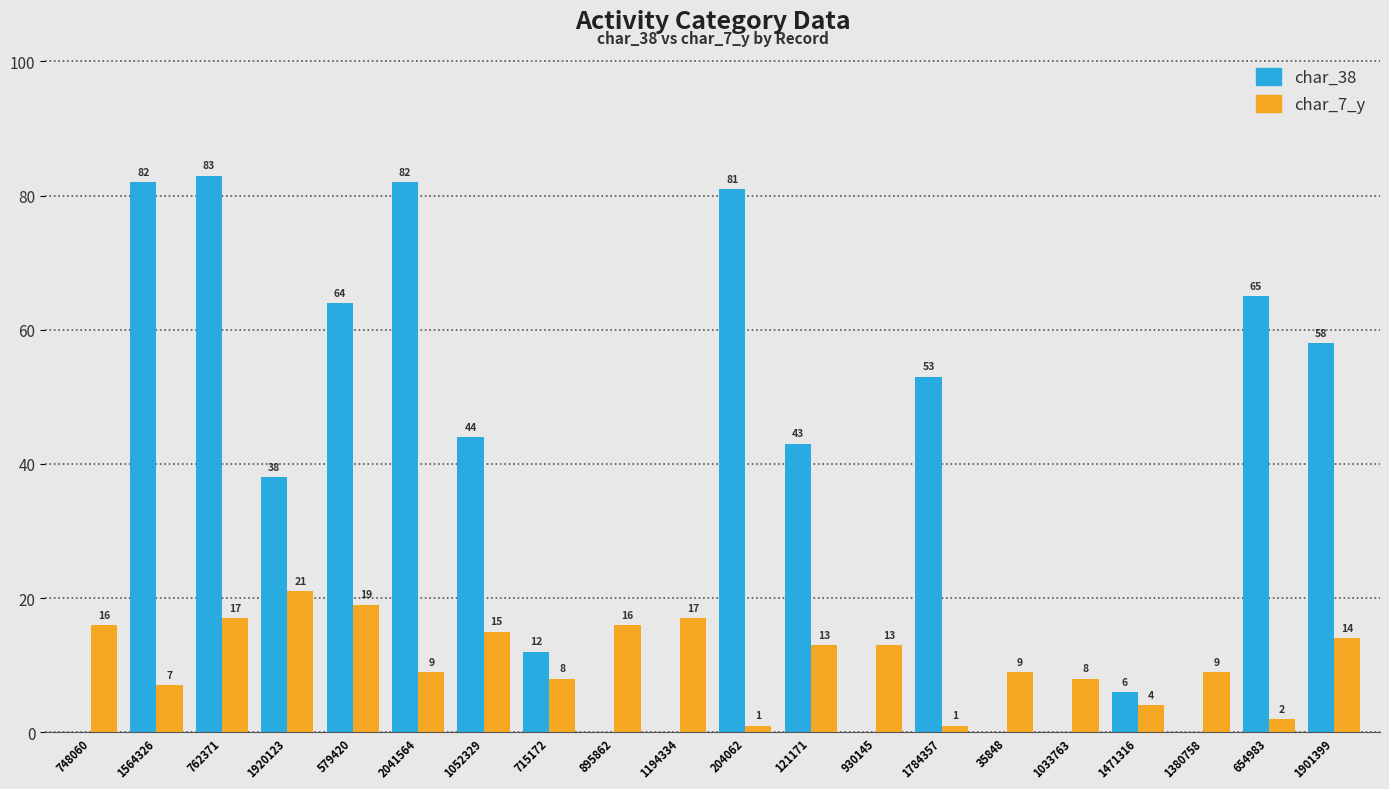

Where does the char_38 series first go above 43?

1564326